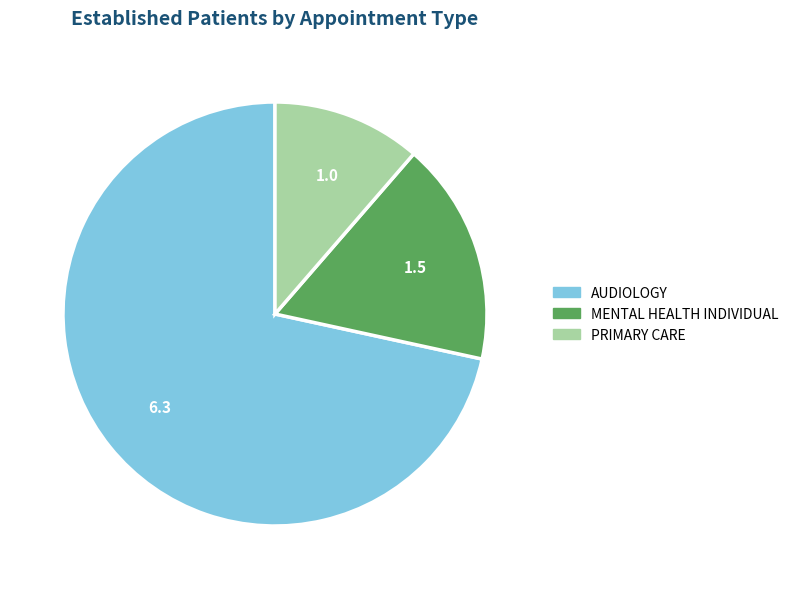

Which slice is the largest?

AUDIOLOGY